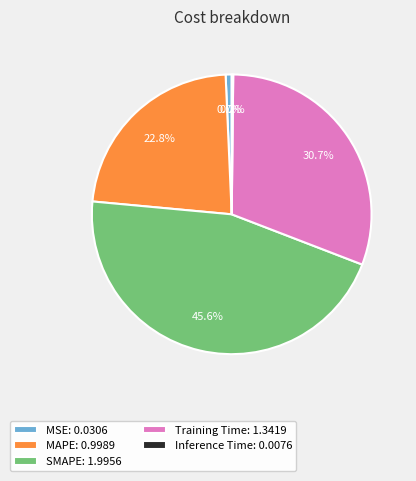

How much of the chart is everything except SMAPE: 1.9956?

54.4%